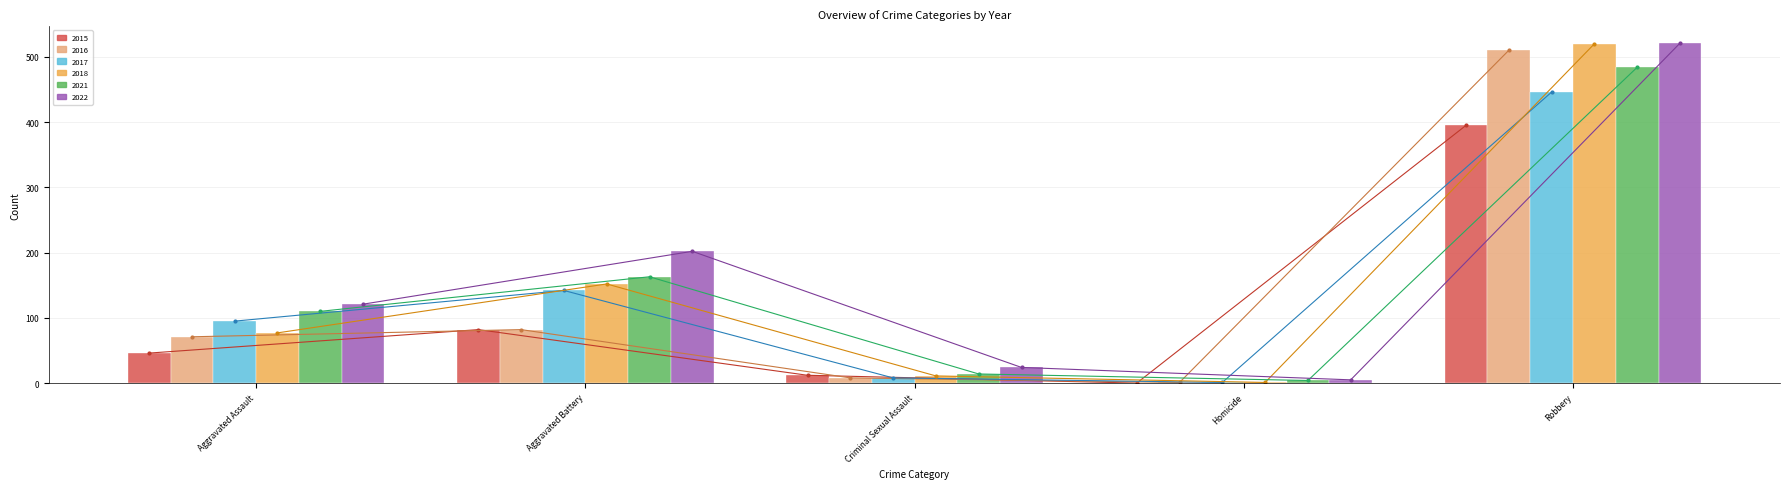

Is the value of 2018 (line) at Criminal Sexual Assault greater than the value of 2016 (line) at Robbery?

No